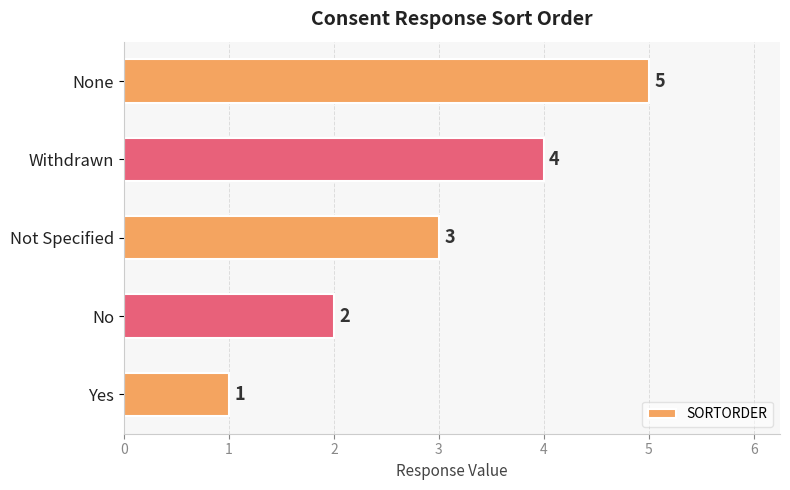

How many series are shown in this chart?

1